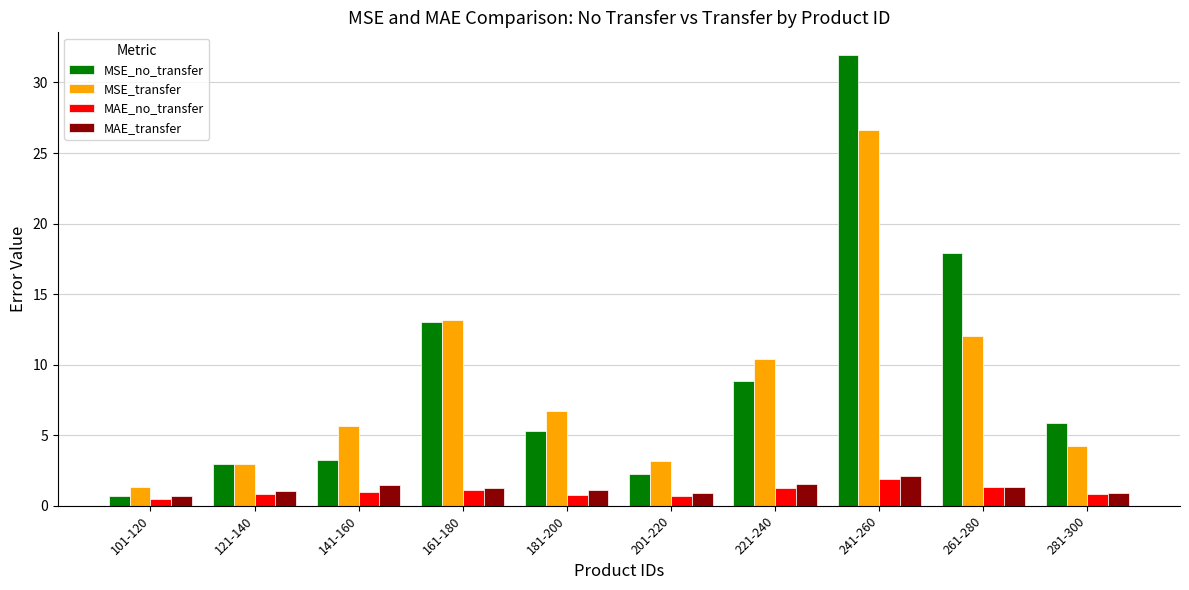

True or false: MSE_no_transfer has a value of 2.1 at 181-200.

False